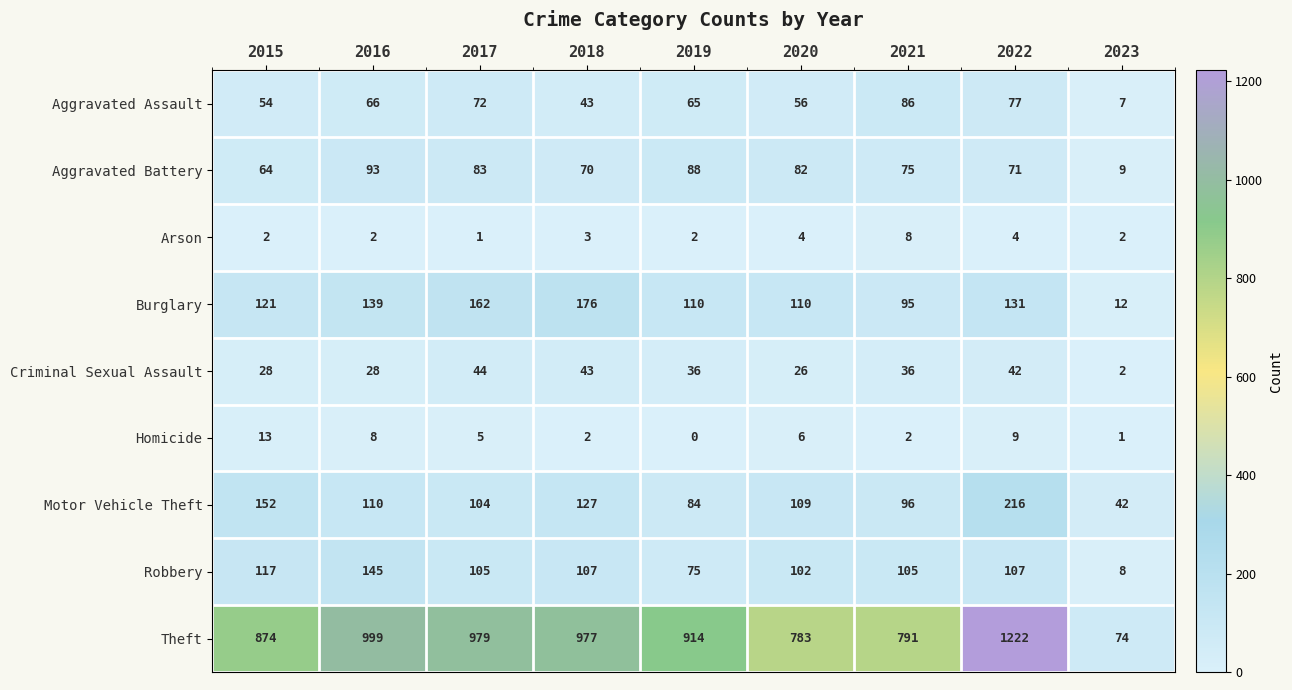

How many distinct data groups are displayed?

9